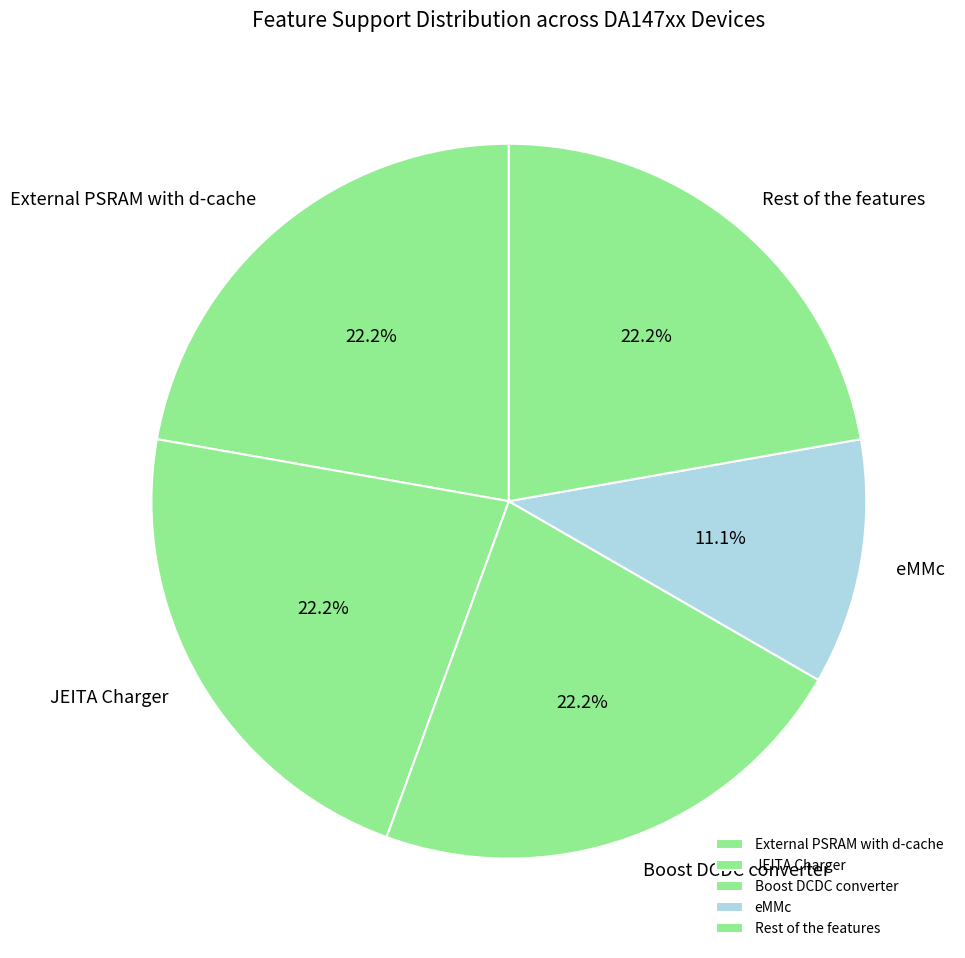

Is it true that External PSRAM with d-cache is 22% of the pie?

True